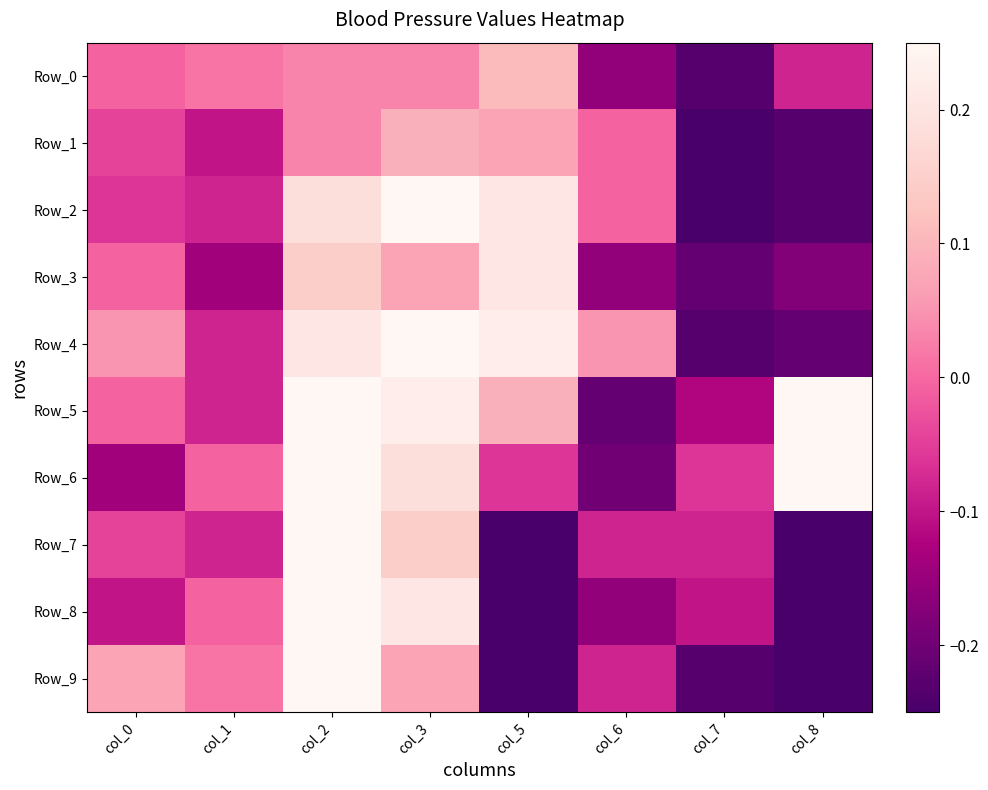

Which series has the largest total across all categories?

Row_6